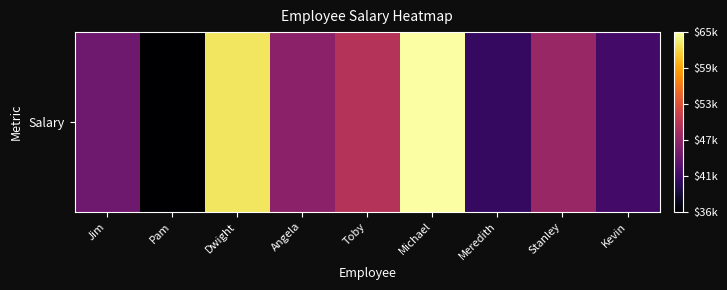

Rank the categories by value from highest to lowest.

Michael, Dwight, Toby, Stanley, Angela, Jim, Kevin, Meredith, Pam